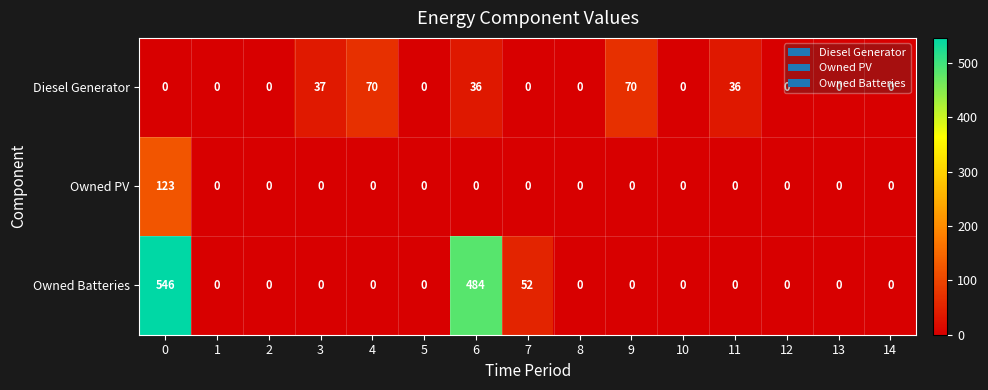

What is the difference between the maximum and minimum values in the Diesel Generator series?

70